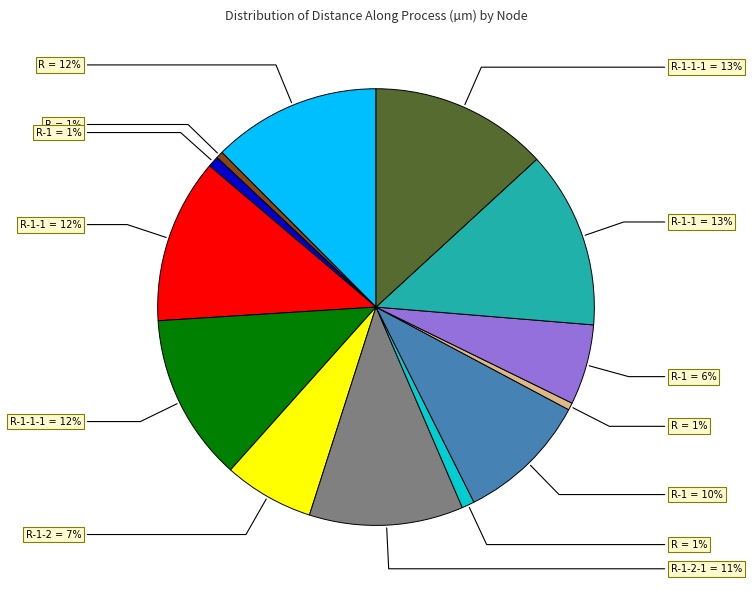

To the nearest percent, what is the average slice percentage?

8%